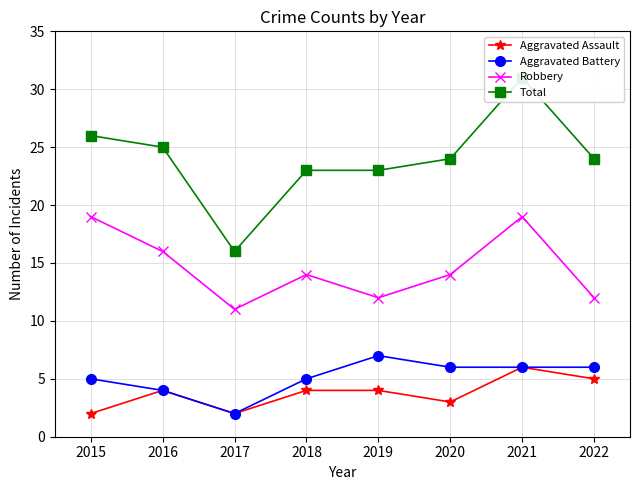

Which category has the lowest value in the Robbery series?

2017